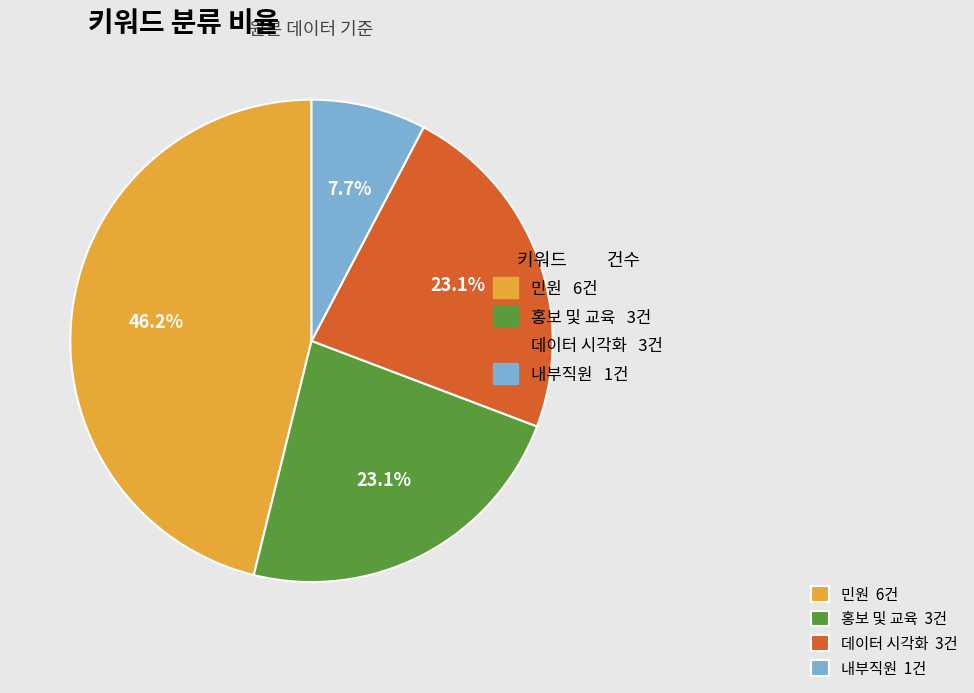

Is there a majority slice in this chart?

No